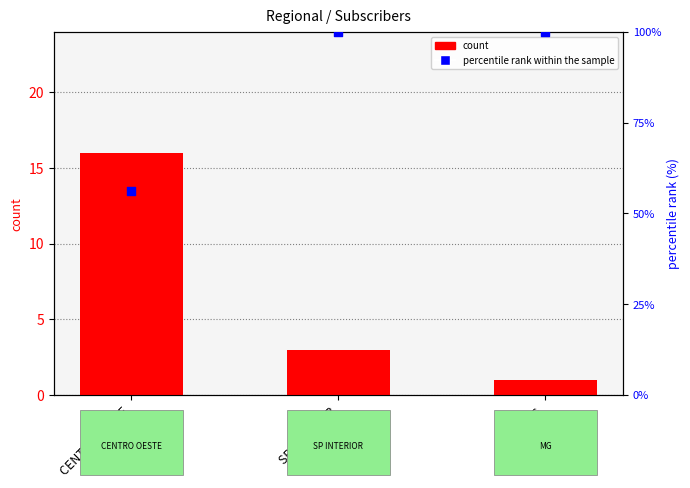

At how many categories does at least one series exceed 64?

2